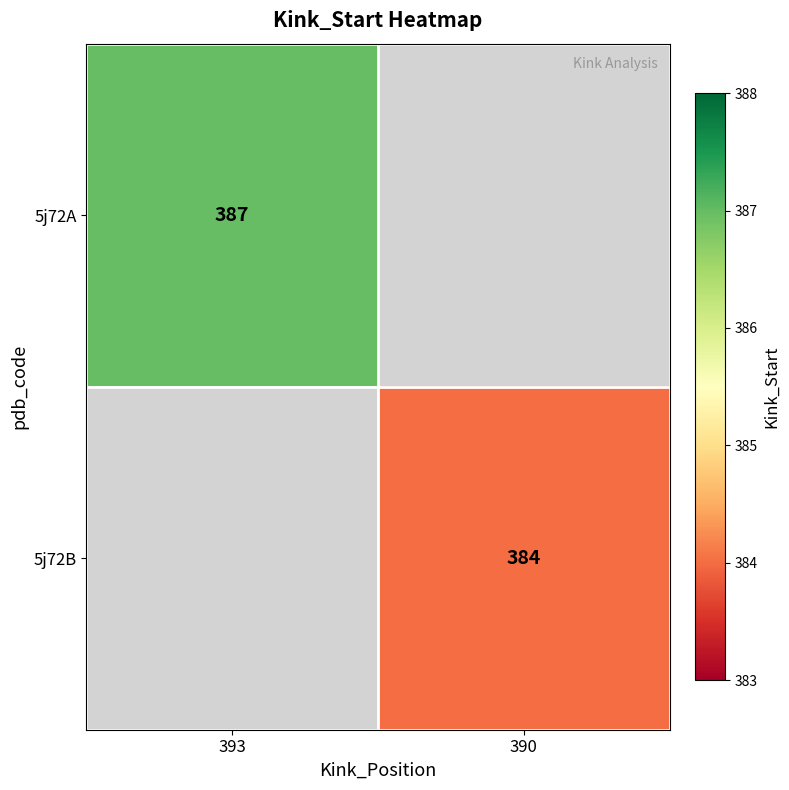

True or false: 5j72B has a value of 384 at 390.

True